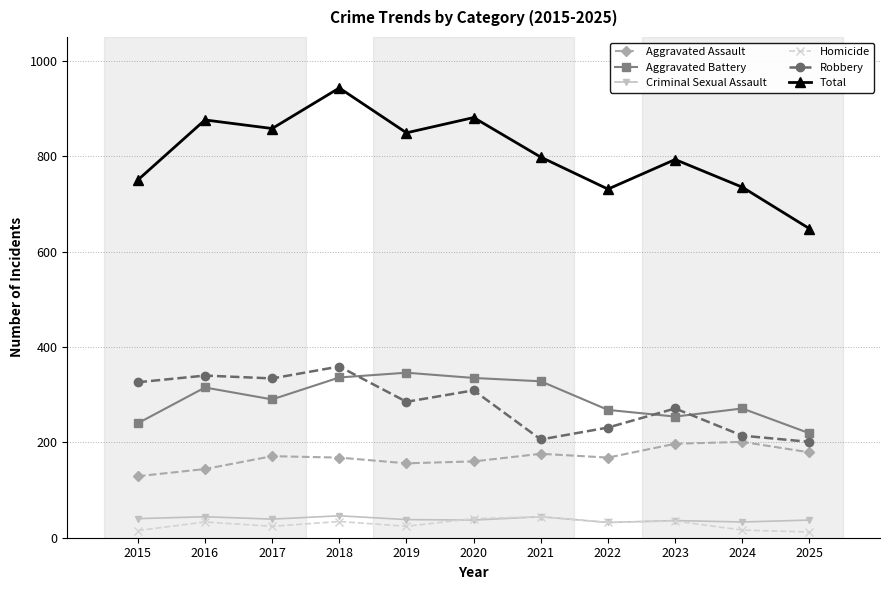

The value of Robbery at 2025 is 94. True or false?

False